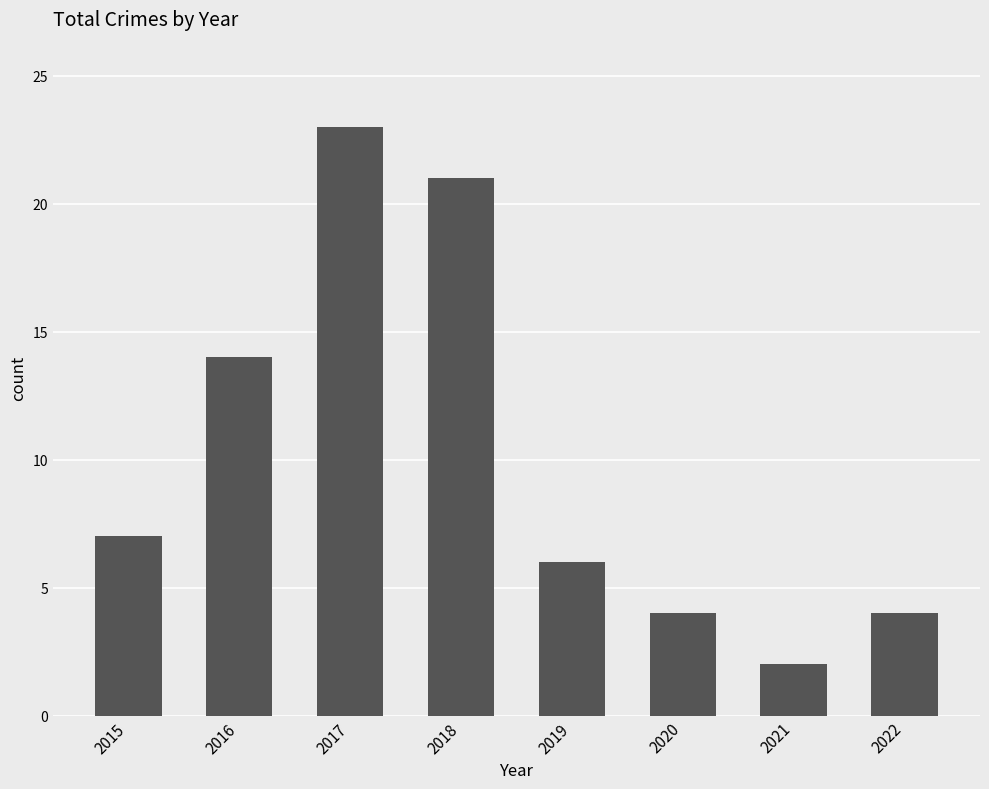

The chart shows a value of 4 at 2022. True or false?

True